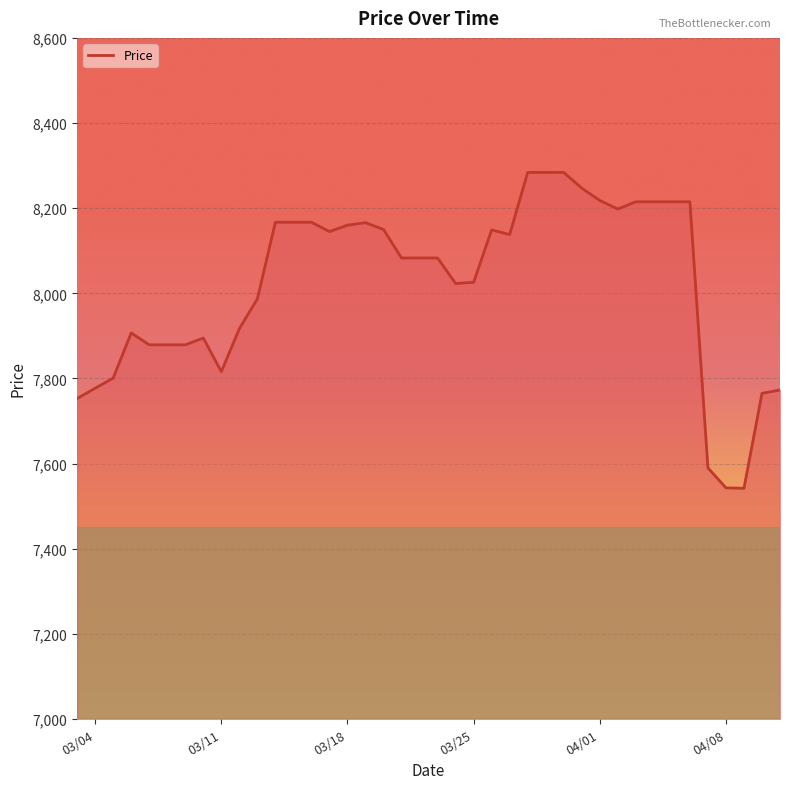

What is the smallest value displayed?

7542